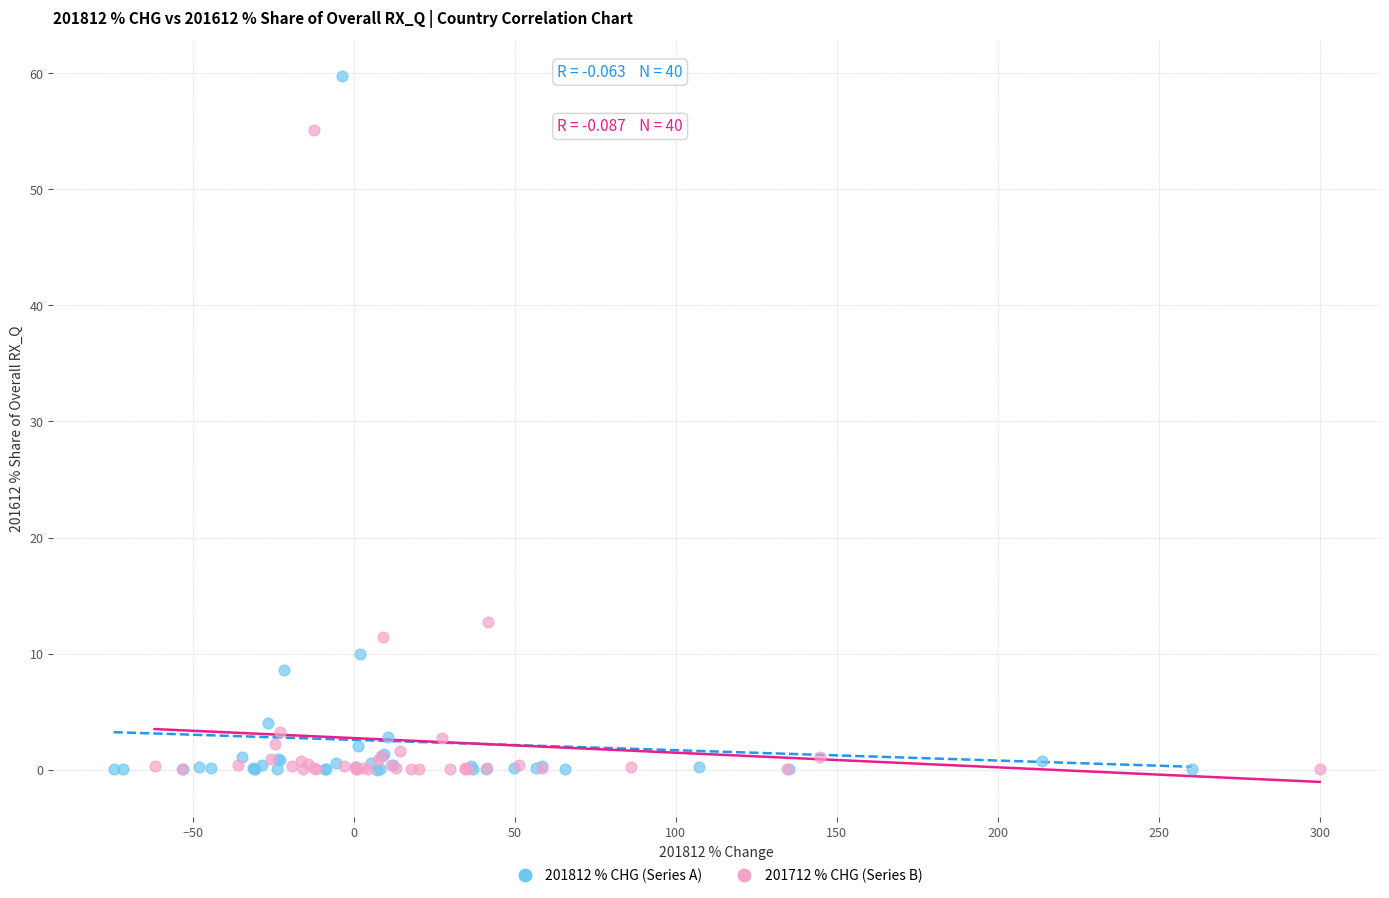

Which series reaches the maximum Y coordinate?

201812 % CHG (Series A)